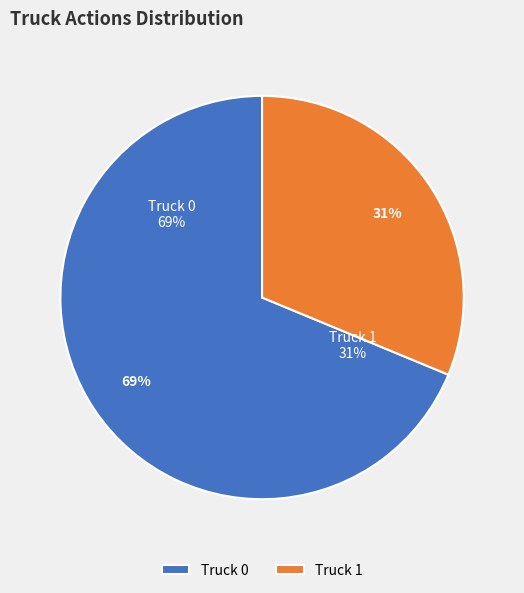

The Truck 0 slice represents 55% of the pie. True or false?

False